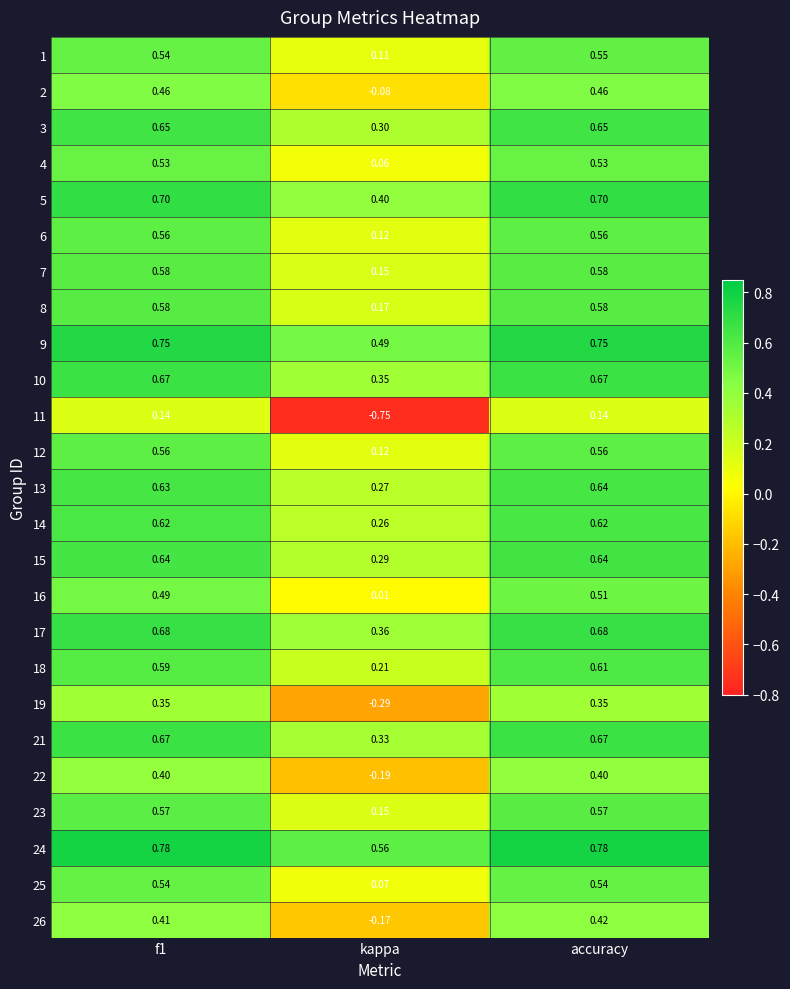

Between kappa and accuracy, which series saw the biggest shift?

11